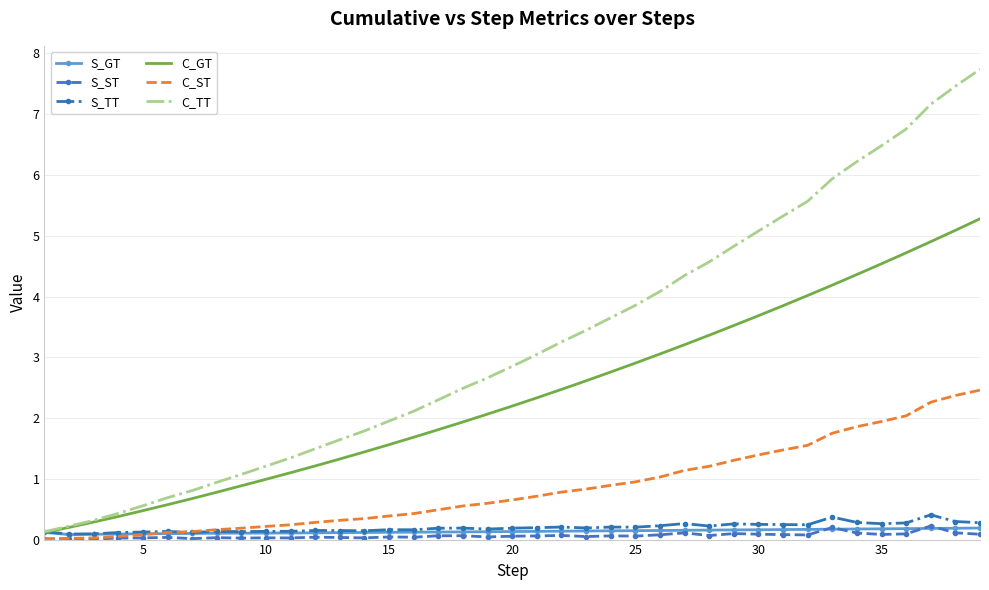

Which series has the largest range (max minus min)?

C_TT